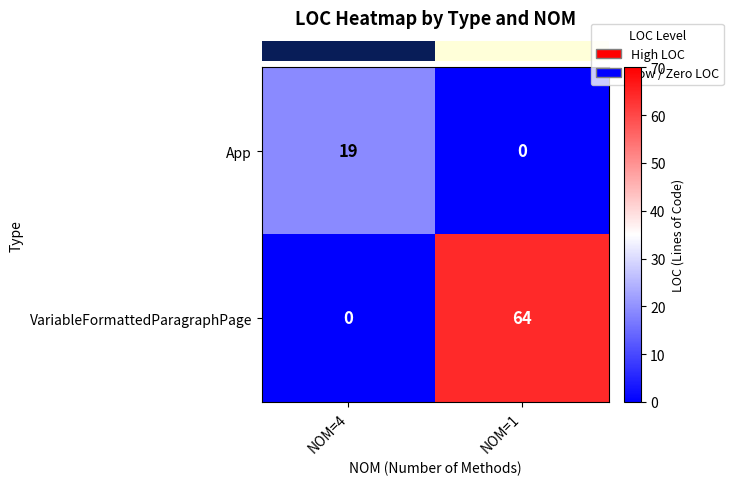

Is it true that App equals 8 at NOM=4?

False